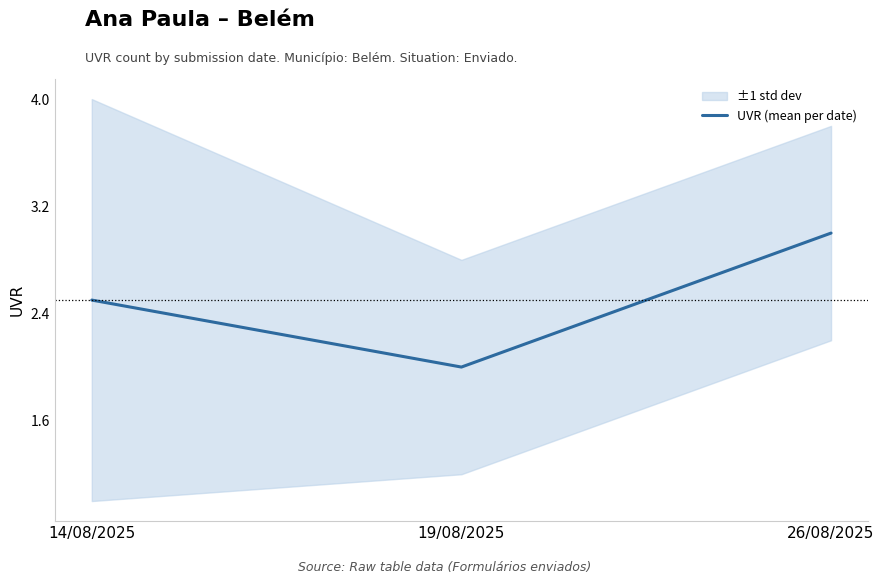

What is the average value?

2.5